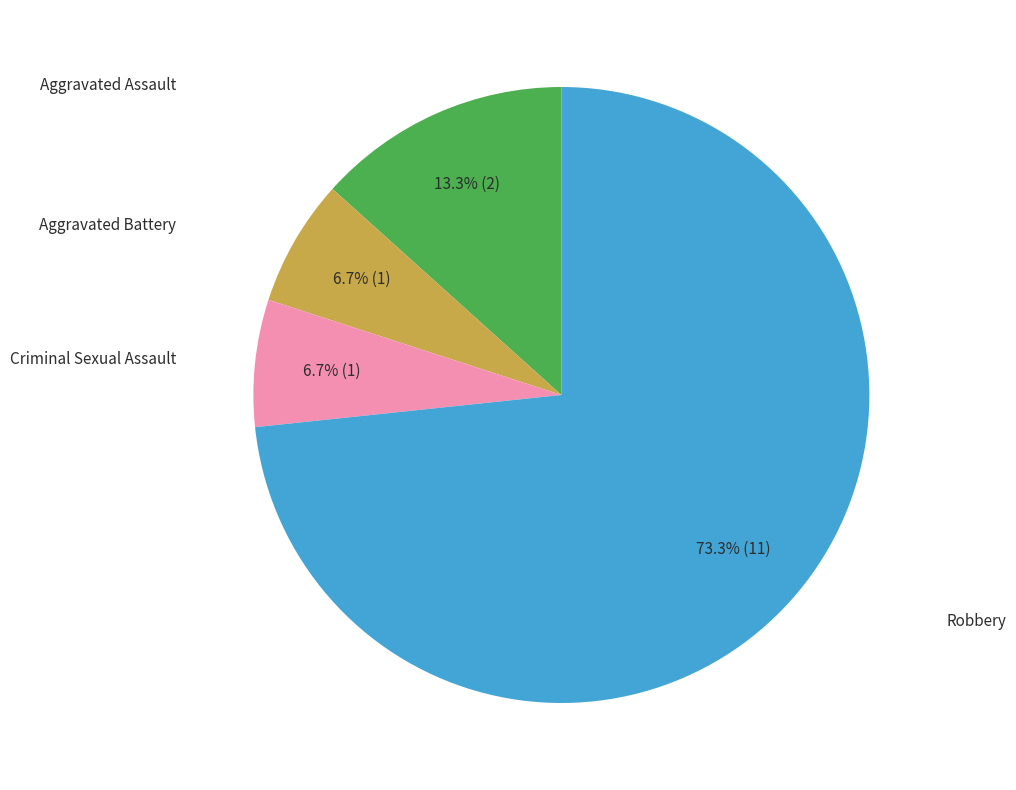

Is there a majority slice in this chart?

Yes